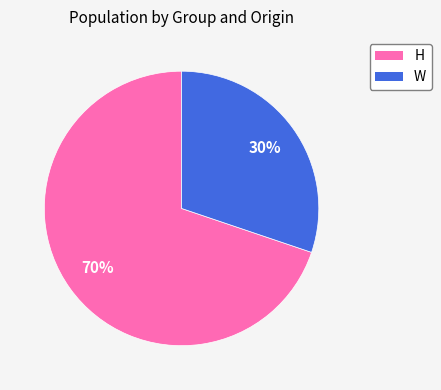

To the nearest percent, what is the average slice percentage?

50%